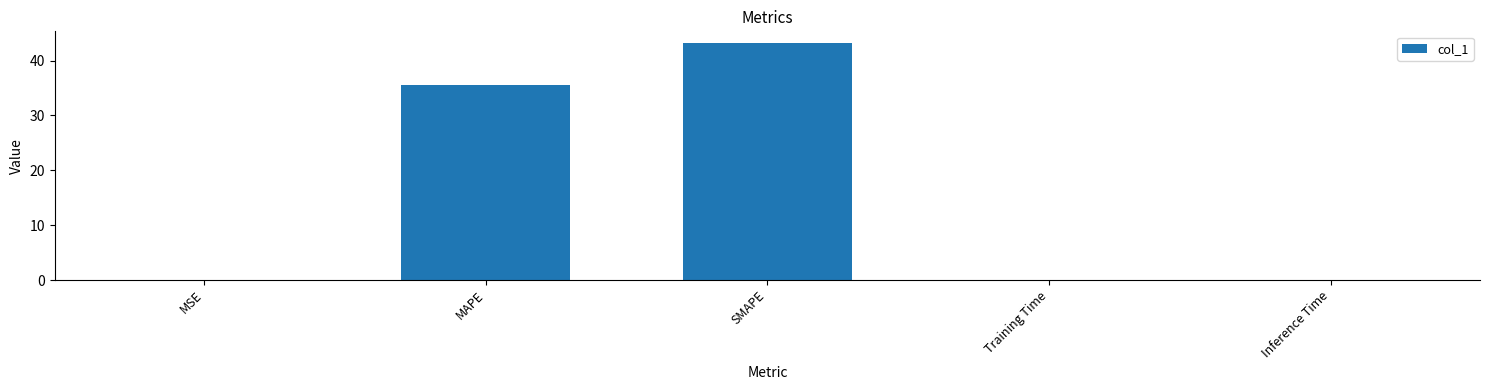

True or false: the data shows 35.5 at MAPE.

True